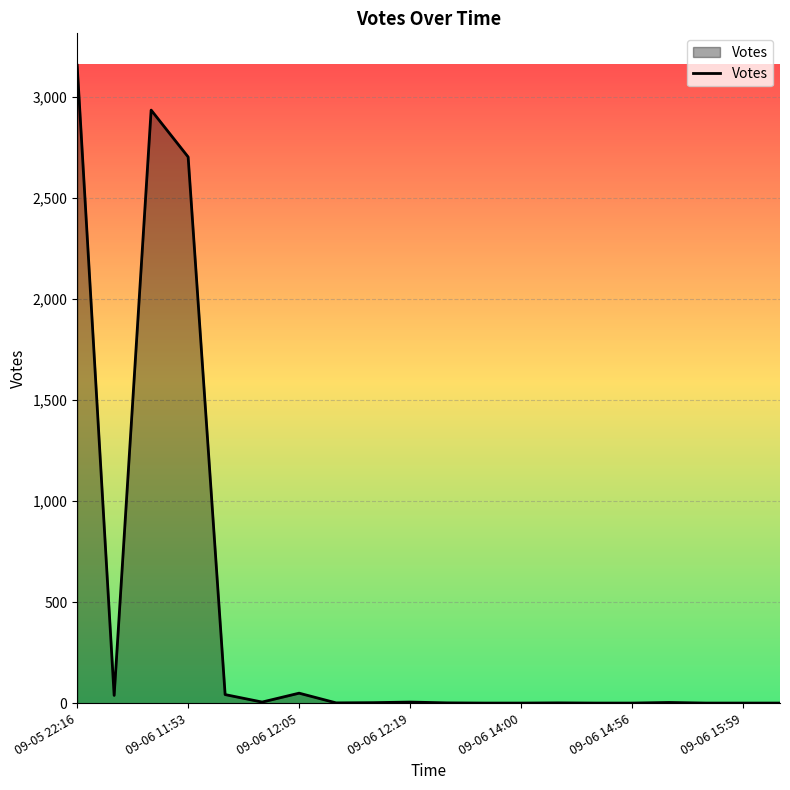

What is the difference between the maximum and minimum values?

3157